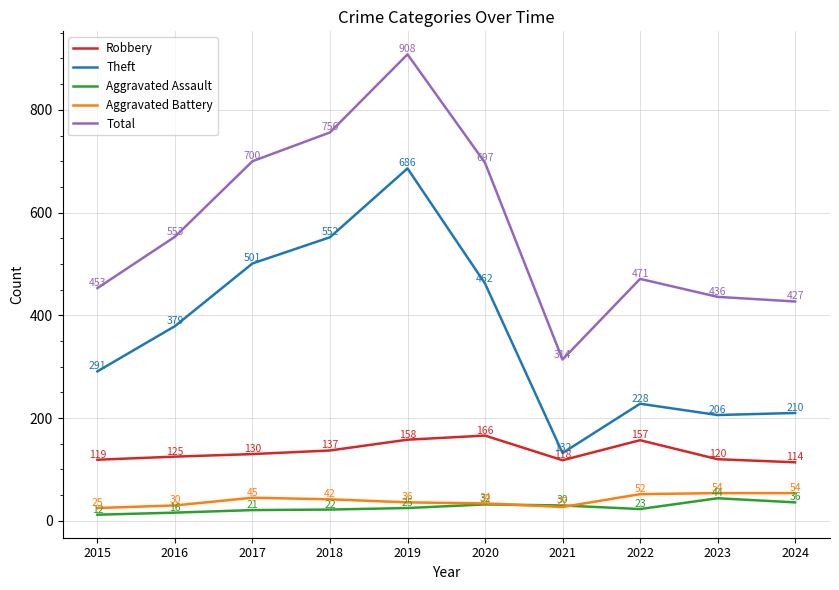

List the series in order of their peak value, lowest first.

Aggravated Assault, Aggravated Battery, Robbery, Theft, Total